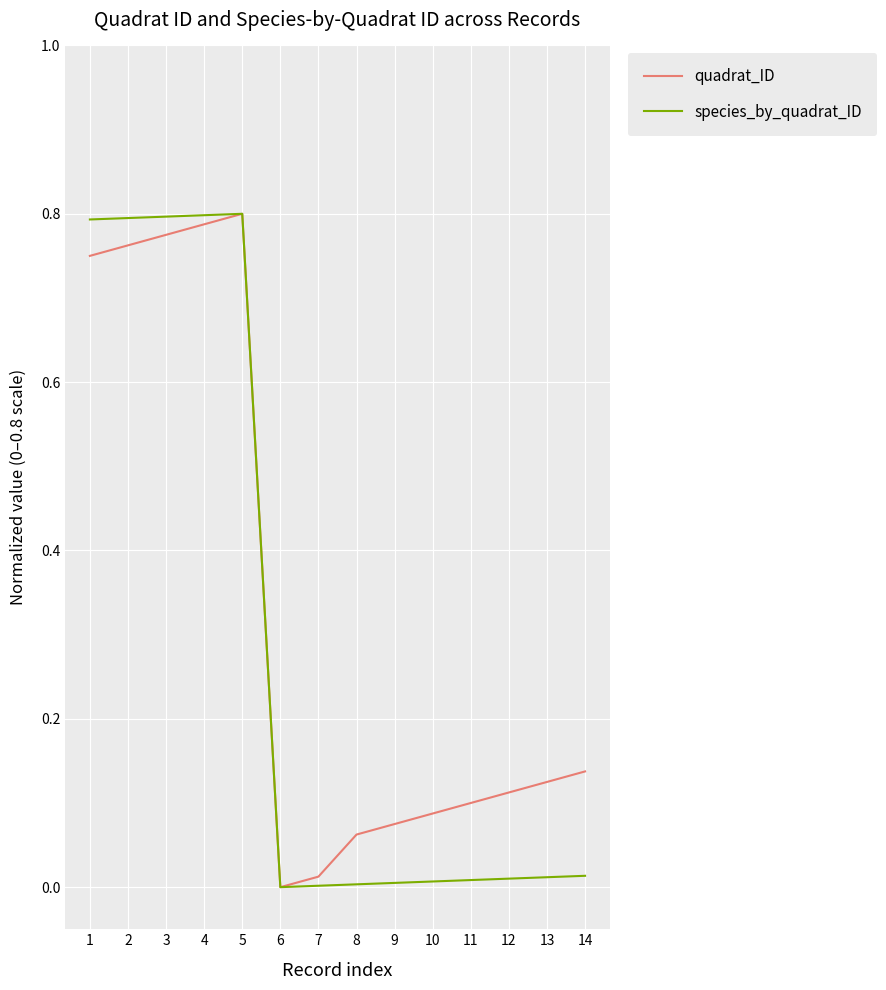

At 1, list the series in order from smallest to largest.

quadrat_ID, species_by_quadrat_ID